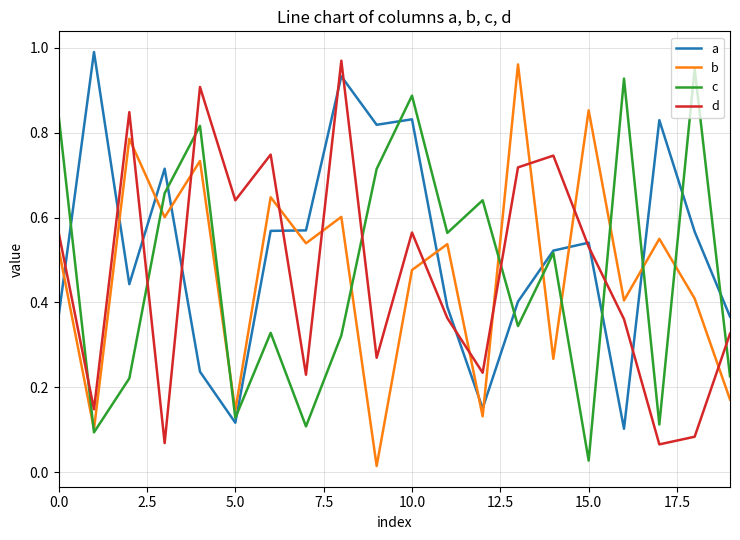

Does the chart have visible grid lines?

Yes